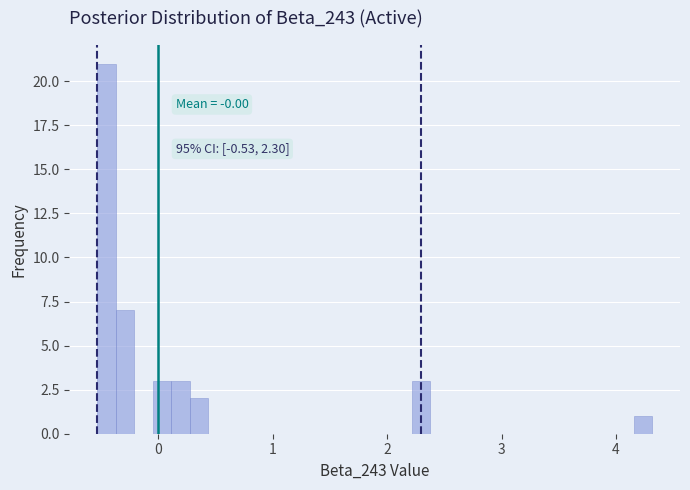

Around what value on the x-axis is the tallest bar? Give the approximate position of its centre, as read against the axis.

-0.5